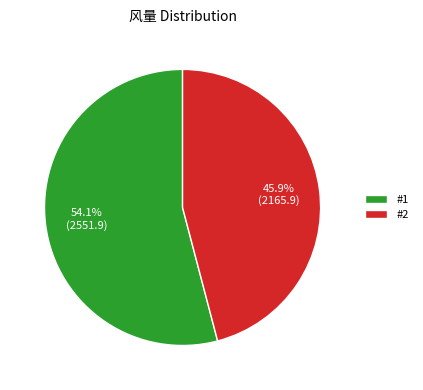

To the nearest percent, what is the average slice percentage?

50%